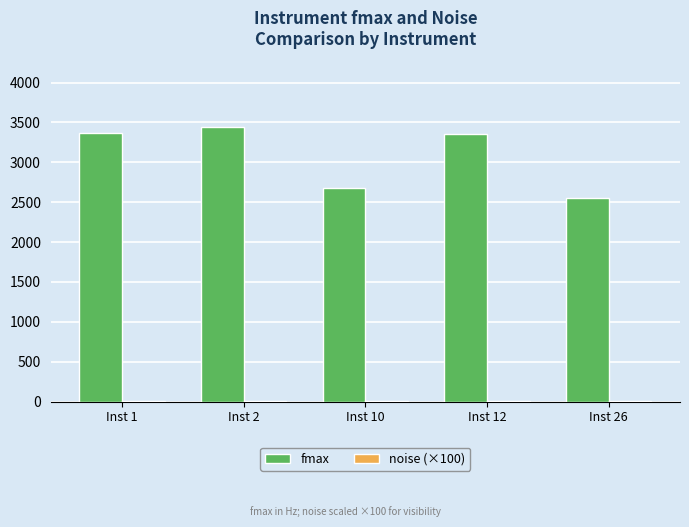

What is the total value across all series at Inst 26?

2559.8